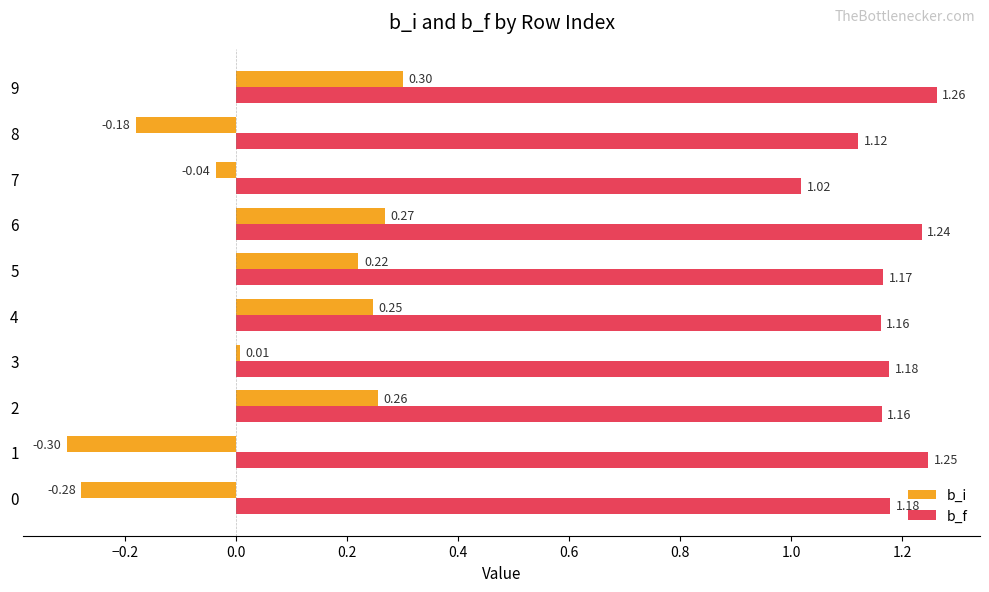

Which series has the largest range (max minus min)?

b_i